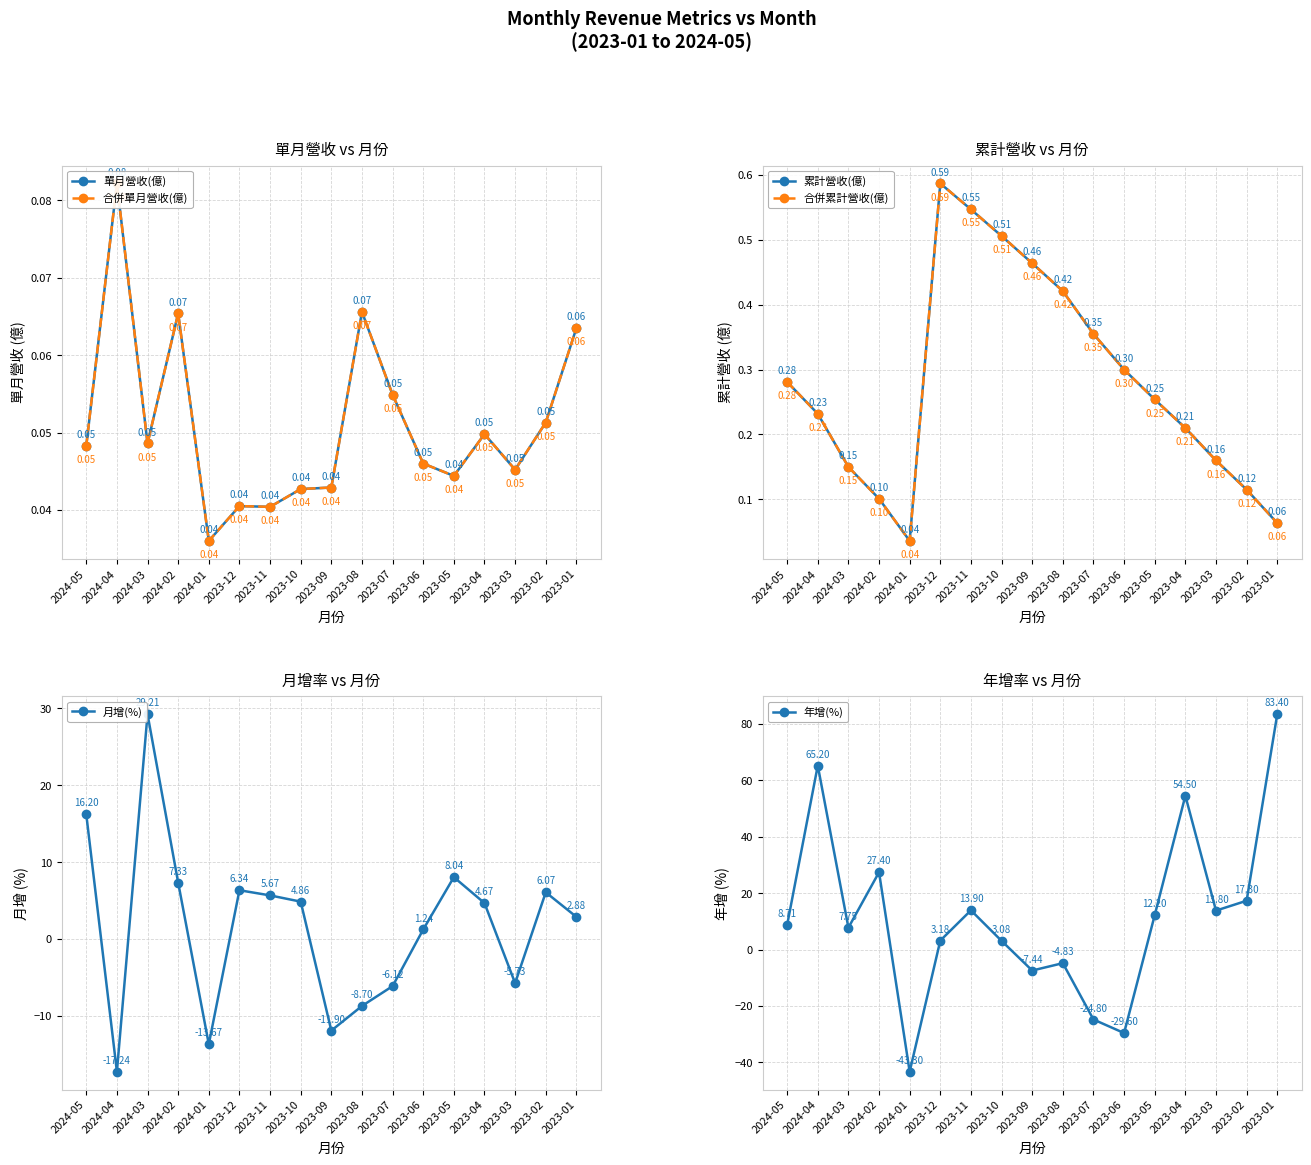

Between which two adjacent categories do 合併單月營收(億) and 月增(%) first intersect?

2024-05 and 2024-04